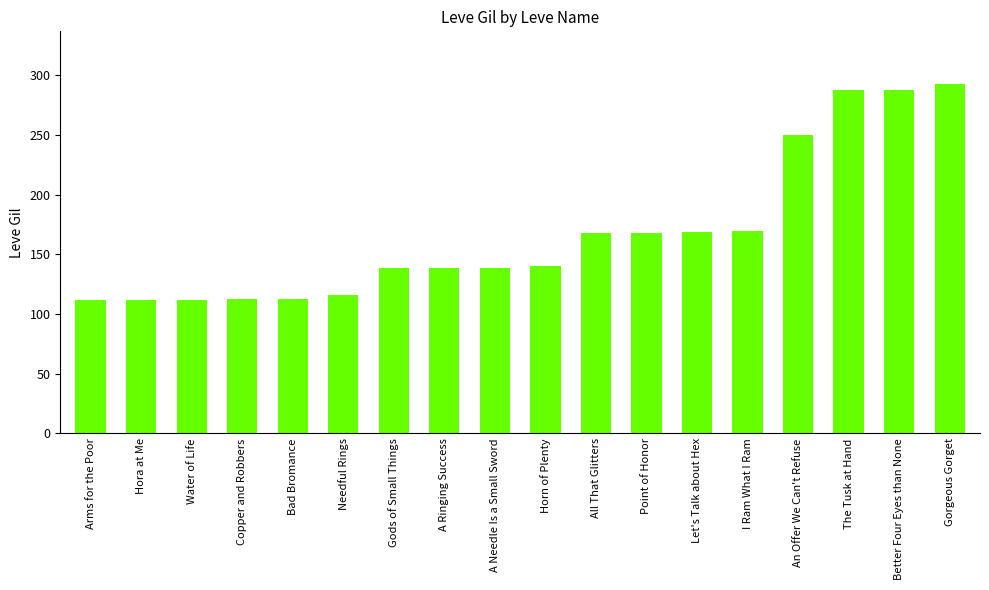

At which label is the value closest to 202?

I Ram What I Ram